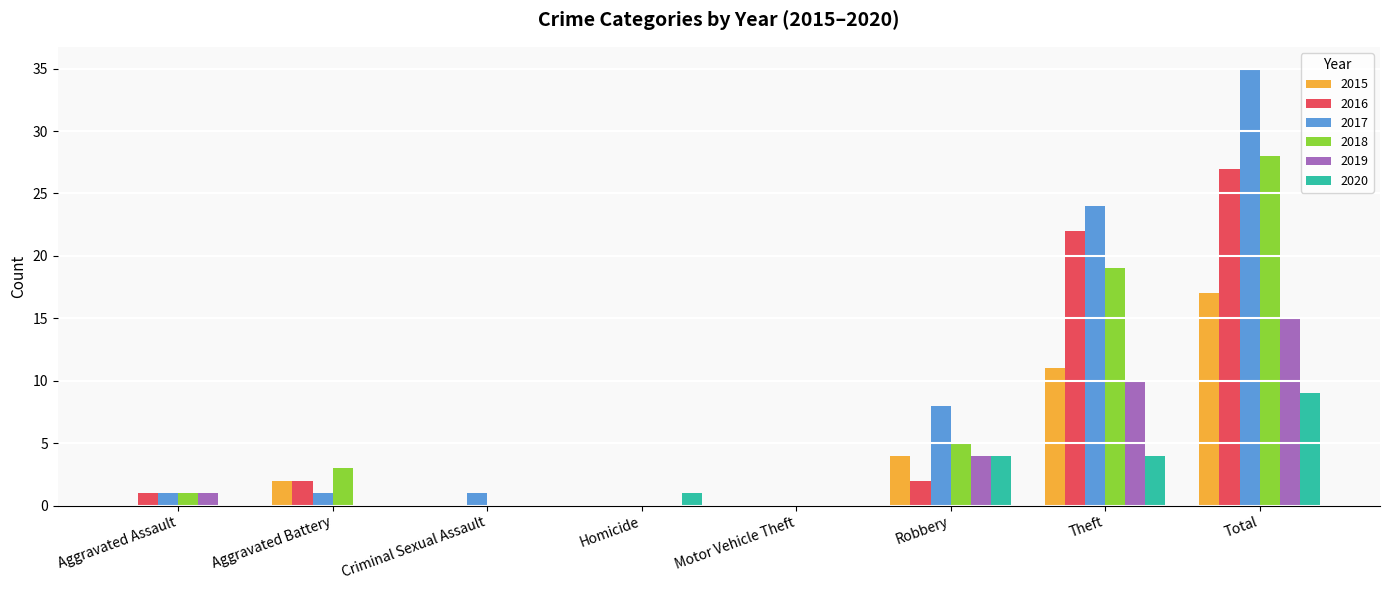

Does the chart contain stacked bars?

No